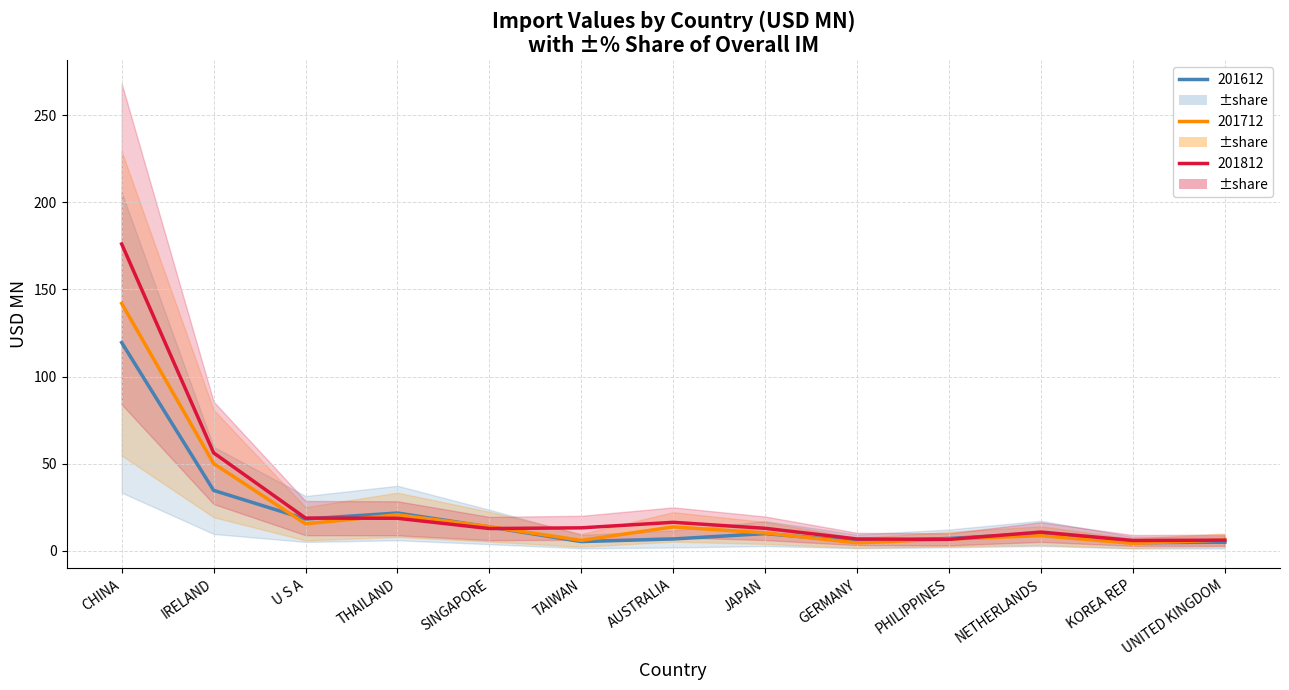

Reading left to right, transcribe all the data shown in this chart.

201612: CHINA=119.5	IRELAND=34.7	U S A=18.3	THAILAND=21.7	SINGAPORE=13.7	TAIWAN=5.3	AUSTRALIA=6.8	JAPAN=9.9	GERMANY=5.4	PHILIPPINES=7.1	NETHERLANDS=10.0	KOREA REP=4.7	UNITED KINGDOM=5.0
201712: CHINA=141.9	IRELAND=50.1	U S A=15.5	THAILAND=20.7	SINGAPORE=13.9	TAIWAN=6.0	AUSTRALIA=13.7	JAPAN=10.3	GERMANY=4.6	PHILIPPINES=6.8	NETHERLANDS=8.7	KOREA REP=4.3	UNITED KINGDOM=6.2
201812: CHINA=176.0	IRELAND=56.2	U S A=18.8	THAILAND=18.7	SINGAPORE=12.8	TAIWAN=13.2	AUSTRALIA=16.4	JAPAN=12.9	GERMANY=6.8	PHILIPPINES=6.6	NETHERLANDS=10.8	KOREA REP=6.0	UNITED KINGDOM=6.1